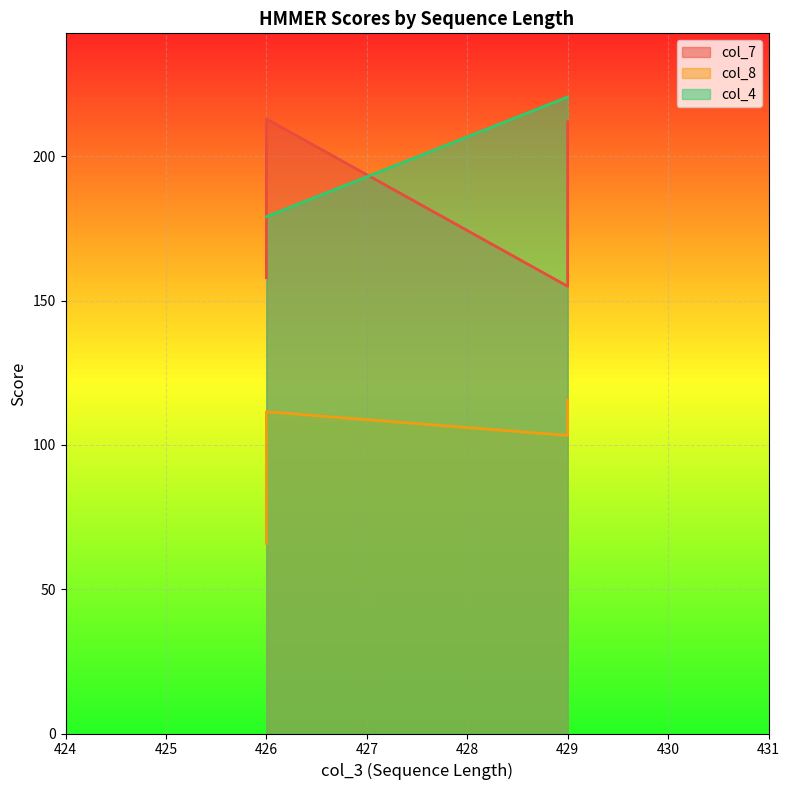

True or false: col_8 and col_4 intersect in this chart.

False